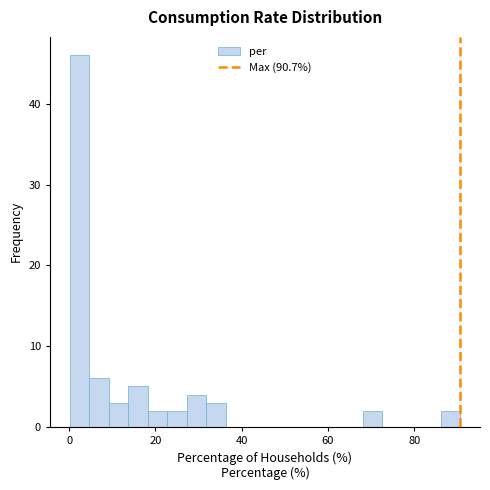

Read against the x-axis, roughly where is the centre of the tallest bar?

2